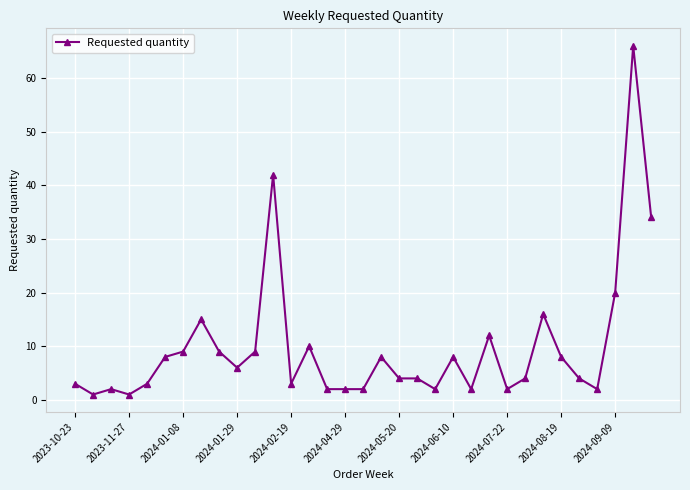

What is the difference between the maximum and second lowest values?

65